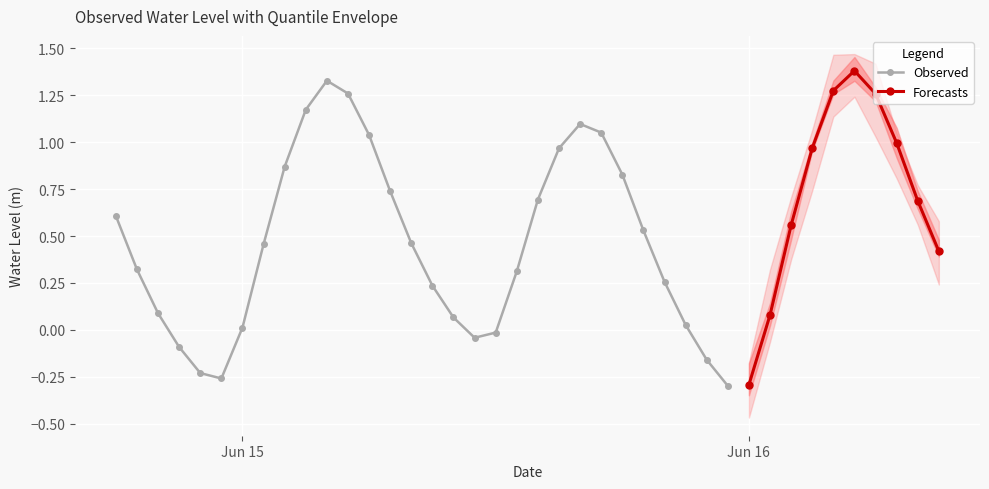

Is this an area chart (filled region under the line)?

No